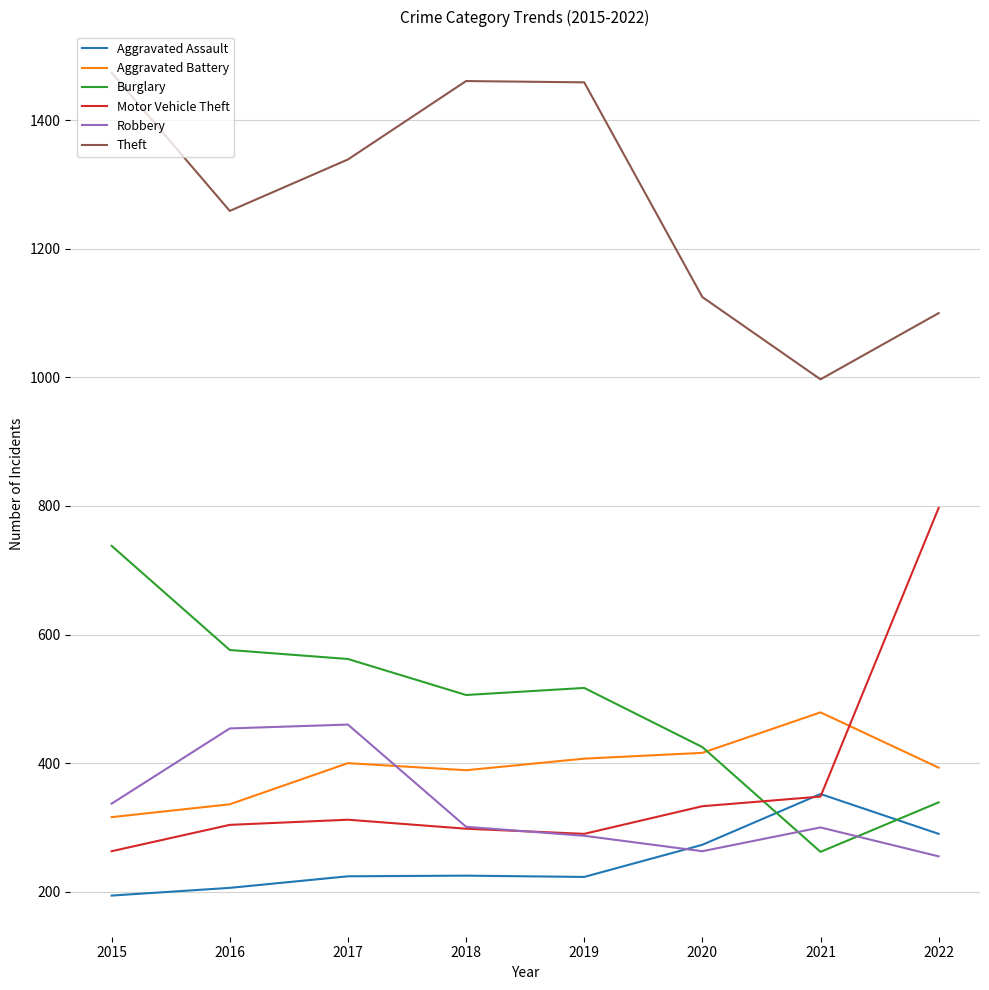

The Theft series shows 935 at 2017. True or false?

False